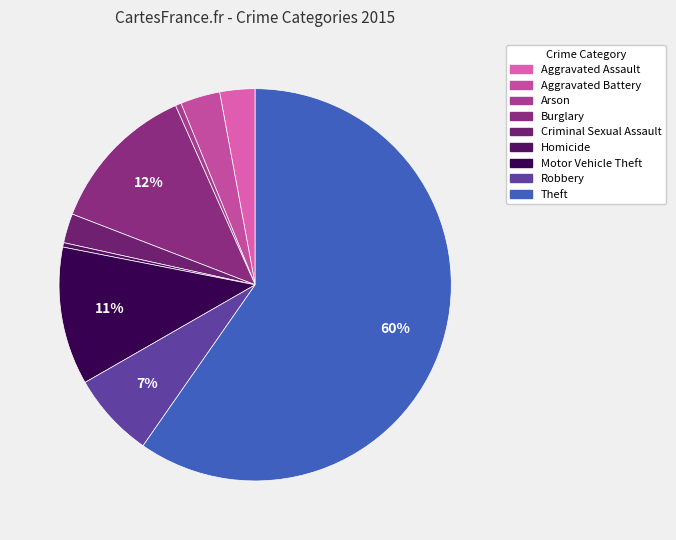

What is the change in value from Burglary to Criminal Sexual Assault?

-83